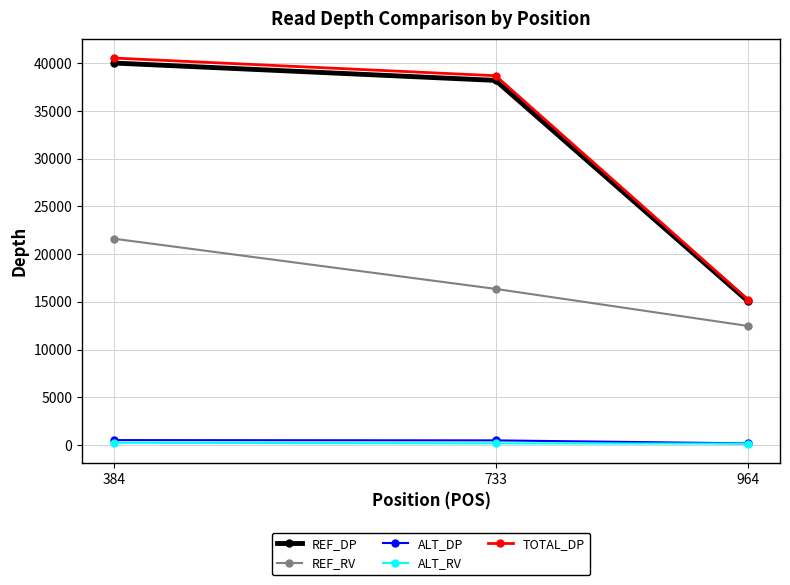

Is the value of REF_DP at 384 greater than the value of ALT_DP at 384?

Yes